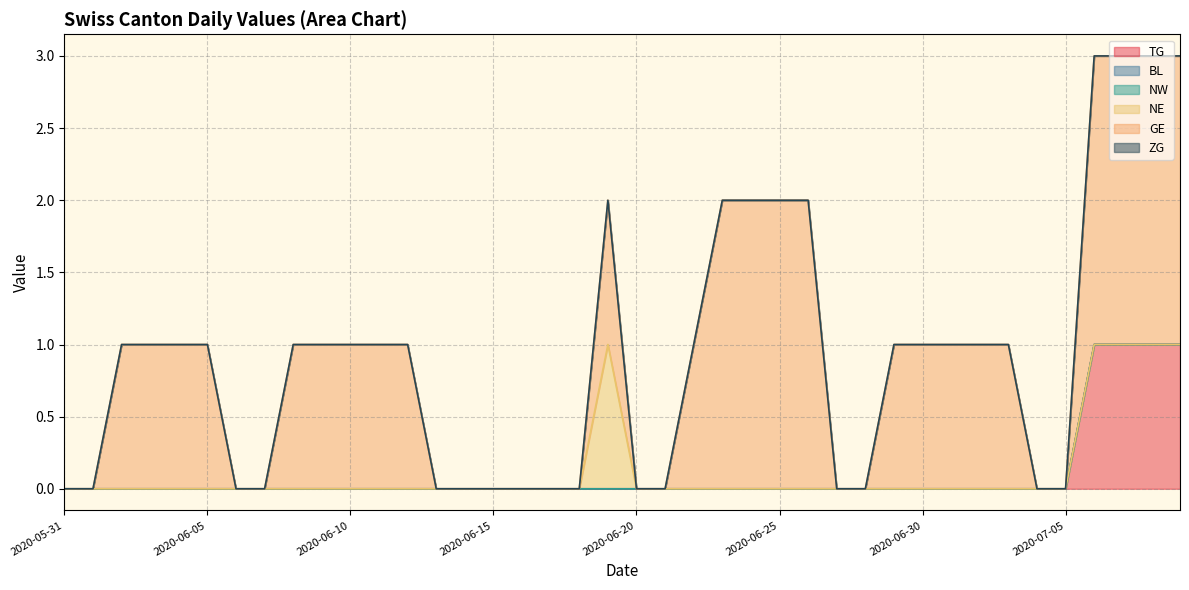

Reading left to right, list all the values displayed in this chart.

TG: 2020-05-31=0	2020-06-01=0	2020-06-02=0	2020-06-03=0	2020-06-04=0	2020-06-05=0	2020-06-06=0	2020-06-07=0	2020-06-08=0	2020-06-09=0	2020-06-10=0	2020-06-11=0	2020-06-12=0	2020-06-13=0	2020-06-14=0	2020-06-15=0	2020-06-16=0	2020-06-17=0	2020-06-18=0	2020-06-19=0	2020-06-20=0	2020-06-21=0	2020-06-22=0	2020-06-23=0	2020-06-24=0	2020-06-25=0	2020-06-26=0	2020-06-27=0	2020-06-28=0	2020-06-29=0	2020-06-30=0	2020-07-01=0	2020-07-02=0	2020-07-03=0	2020-07-04=0	2020-07-05=0	2020-07-06=1	2020-07-07=1	2020-07-08=1	2020-07-09=1
BL: 2020-05-31=0	2020-06-01=0	2020-06-02=0	2020-06-03=0	2020-06-04=0	2020-06-05=0	2020-06-06=0	2020-06-07=0	2020-06-08=0	2020-06-09=0	2020-06-10=0	2020-06-11=0	2020-06-12=0	2020-06-13=0	2020-06-14=0	2020-06-15=0	2020-06-16=0	2020-06-17=0	2020-06-18=0	2020-06-19=0	2020-06-20=0	2020-06-21=0	2020-06-22=0	2020-06-23=0	2020-06-24=0	2020-06-25=0	2020-06-26=0	2020-06-27=0	2020-06-28=0	2020-06-29=0	2020-06-30=0	2020-07-01=0	2020-07-02=0	2020-07-03=0	2020-07-04=0	2020-07-05=0	2020-07-06=0	2020-07-07=0	2020-07-08=0	2020-07-09=0
NW: 2020-05-31=0	2020-06-01=0	2020-06-02=0	2020-06-03=0	2020-06-04=0	2020-06-05=0	2020-06-06=0	2020-06-07=0	2020-06-08=0	2020-06-09=0	2020-06-10=0	2020-06-11=0	2020-06-12=0	2020-06-13=0	2020-06-14=0	2020-06-15=0	2020-06-16=0	2020-06-17=0	2020-06-18=0	2020-06-19=0	2020-06-20=0	2020-06-21=0	2020-06-22=0	2020-06-23=0	2020-06-24=0	2020-06-25=0	2020-06-26=0	2020-06-27=0	2020-06-28=0	2020-06-29=0	2020-06-30=0	2020-07-01=0	2020-07-02=0	2020-07-03=0	2020-07-04=0	2020-07-05=0	2020-07-06=0	2020-07-07=0	2020-07-08=0	2020-07-09=0
NE: 2020-05-31=0	2020-06-01=0	2020-06-02=0	2020-06-03=0	2020-06-04=0	2020-06-05=0	2020-06-06=0	2020-06-07=0	2020-06-08=0	2020-06-09=0	2020-06-10=0	2020-06-11=0	2020-06-12=0	2020-06-13=0	2020-06-14=0	2020-06-15=0	2020-06-16=0	2020-06-17=0	2020-06-18=0	2020-06-19=1	2020-06-20=0	2020-06-21=0	2020-06-22=0	2020-06-23=0	2020-06-24=0	2020-06-25=0	2020-06-26=0	2020-06-27=0	2020-06-28=0	2020-06-29=0	2020-06-30=0	2020-07-01=0	2020-07-02=0	2020-07-03=0	2020-07-04=0	2020-07-05=0	2020-07-06=0	2020-07-07=0	2020-07-08=0	2020-07-09=0
GE: 2020-05-31=0	2020-06-01=0	2020-06-02=1	2020-06-03=1	2020-06-04=1	2020-06-05=1	2020-06-06=0	2020-06-07=0	2020-06-08=1	2020-06-09=1	2020-06-10=1	2020-06-11=1	2020-06-12=1	2020-06-13=0	2020-06-14=0	2020-06-15=0	2020-06-16=0	2020-06-17=0	2020-06-18=0	2020-06-19=1	2020-06-20=0	2020-06-21=0	2020-06-22=1	2020-06-23=2	2020-06-24=2	2020-06-25=2	2020-06-26=2	2020-06-27=0	2020-06-28=0	2020-06-29=1	2020-06-30=1	2020-07-01=1	2020-07-02=1	2020-07-03=1	2020-07-04=0	2020-07-05=0	2020-07-06=2	2020-07-07=2	2020-07-08=2	2020-07-09=2
ZG: 2020-05-31=0	2020-06-01=0	2020-06-02=0	2020-06-03=0	2020-06-04=0	2020-06-05=0	2020-06-06=0	2020-06-07=0	2020-06-08=0	2020-06-09=0	2020-06-10=0	2020-06-11=0	2020-06-12=0	2020-06-13=0	2020-06-14=0	2020-06-15=0	2020-06-16=0	2020-06-17=0	2020-06-18=0	2020-06-19=0	2020-06-20=0	2020-06-21=0	2020-06-22=0	2020-06-23=0	2020-06-24=0	2020-06-25=0	2020-06-26=0	2020-06-27=0	2020-06-28=0	2020-06-29=0	2020-06-30=0	2020-07-01=0	2020-07-02=0	2020-07-03=0	2020-07-04=0	2020-07-05=0	2020-07-06=0	2020-07-07=0	2020-07-08=0	2020-07-09=0